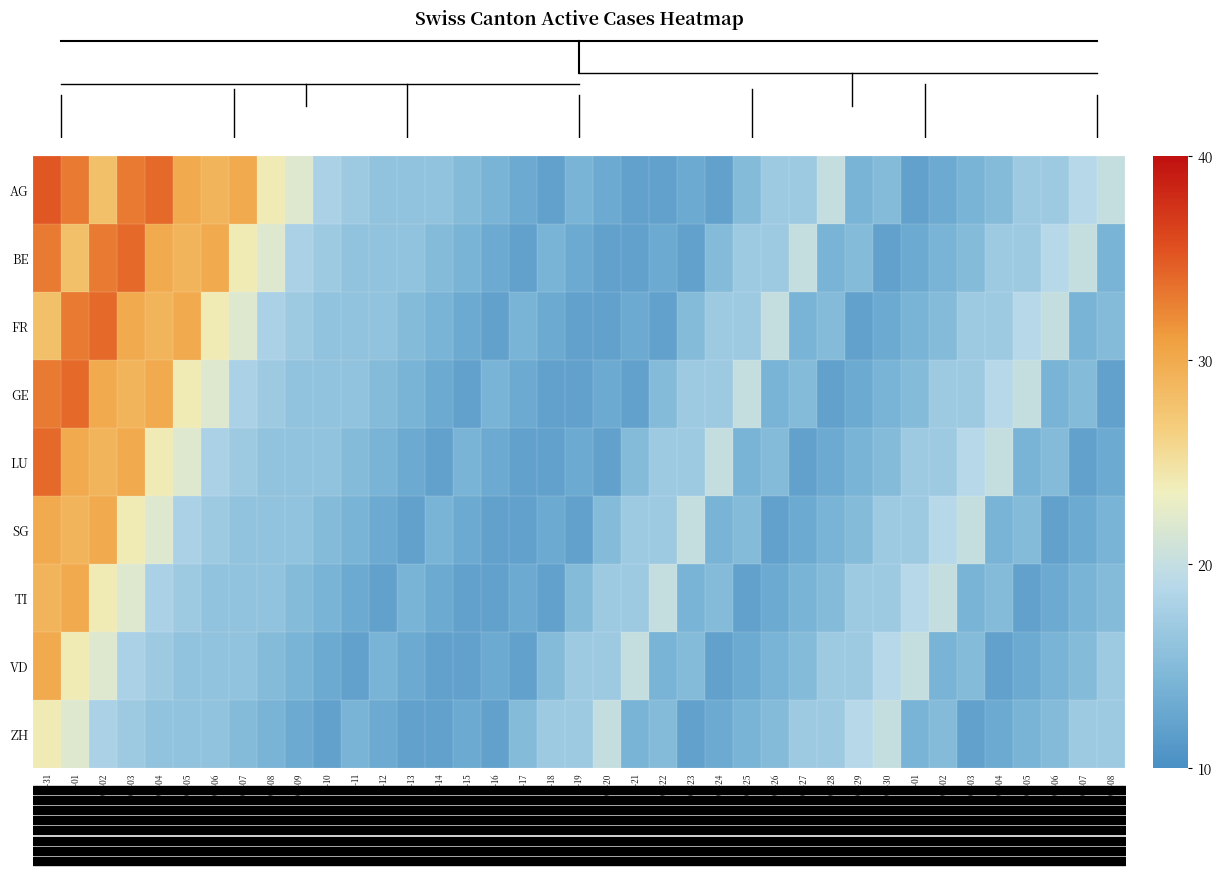

At which category is the sum across all series the highest?

05-31